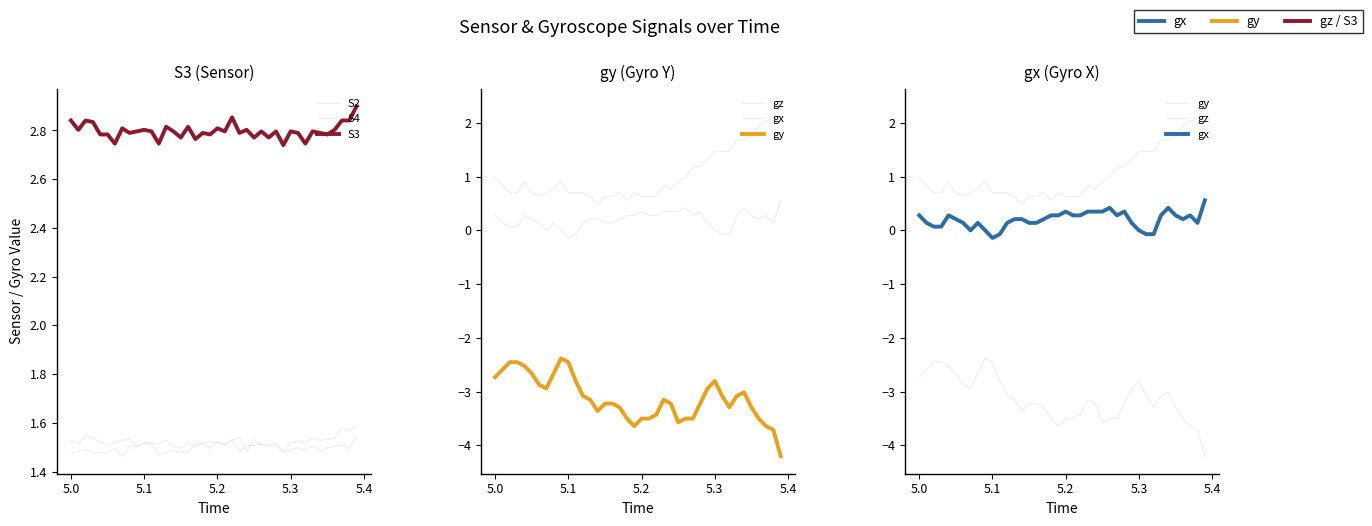

Which series has the largest total across all categories?

S3